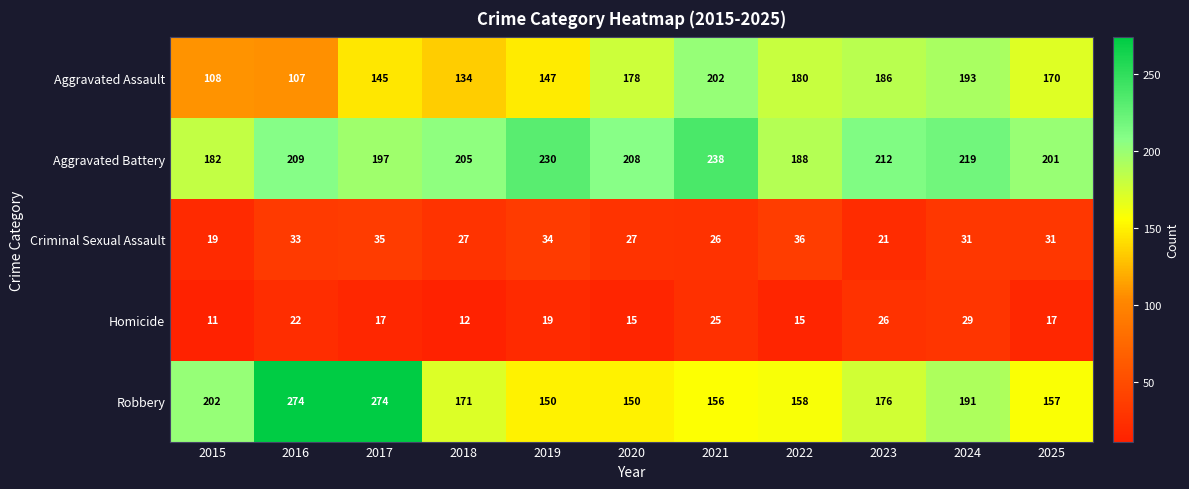

Rank the series at 2024 from highest to lowest value.

Aggravated Battery, Aggravated Assault, Robbery, Criminal Sexual Assault, Homicide